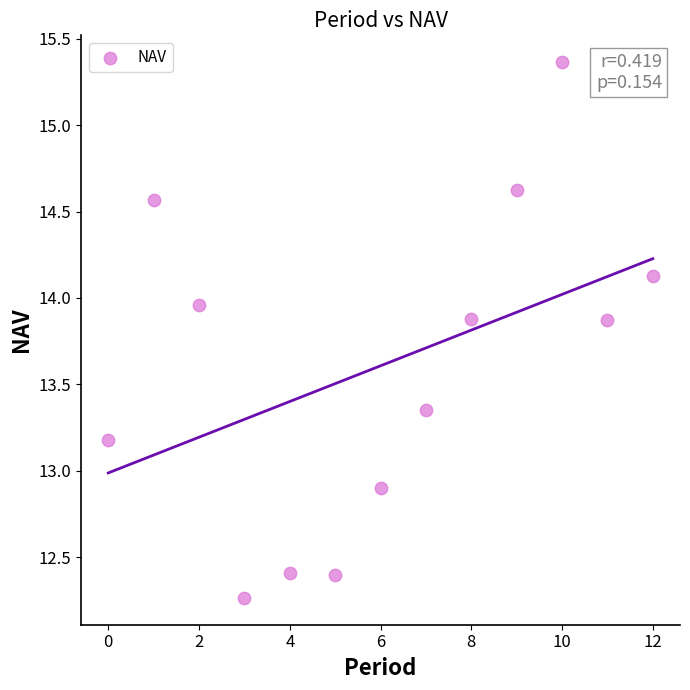

What is the range of Y values (max minus min)?

3.1